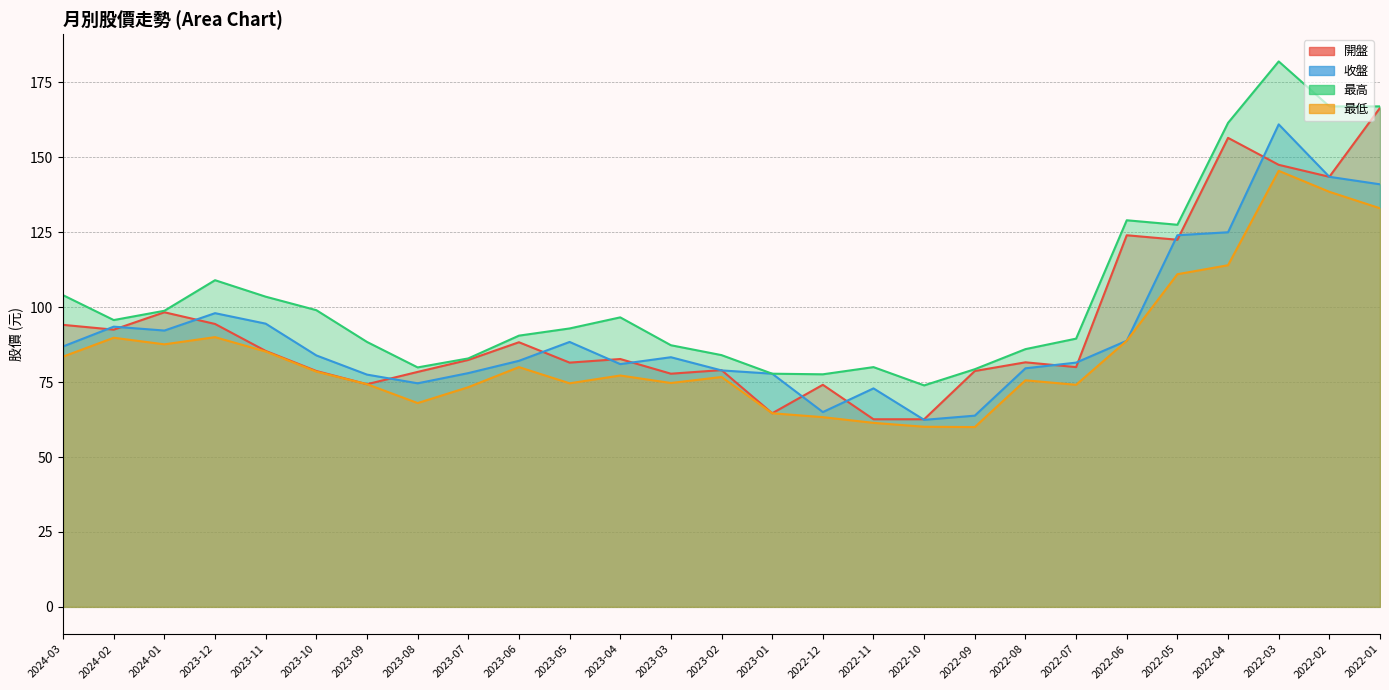

At which label does 收盤 reach its peak?

2022-03